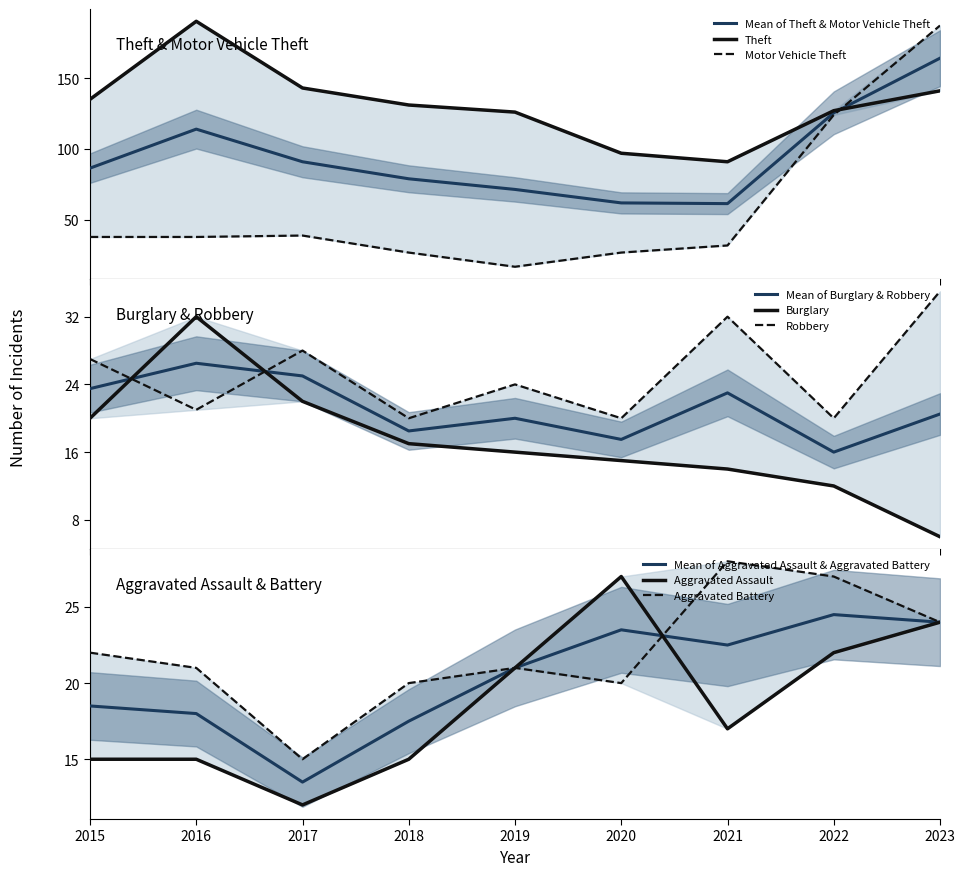

Which category has the highest value in the Theft series?

2016